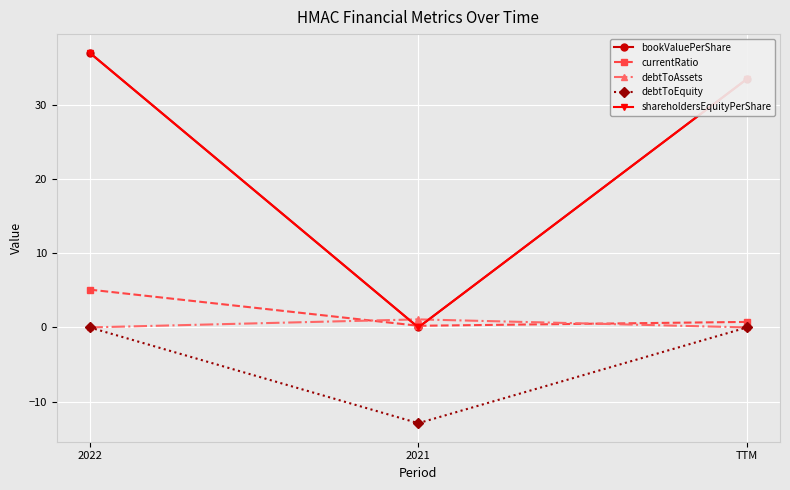

Does the chart have visible grid lines?

Yes